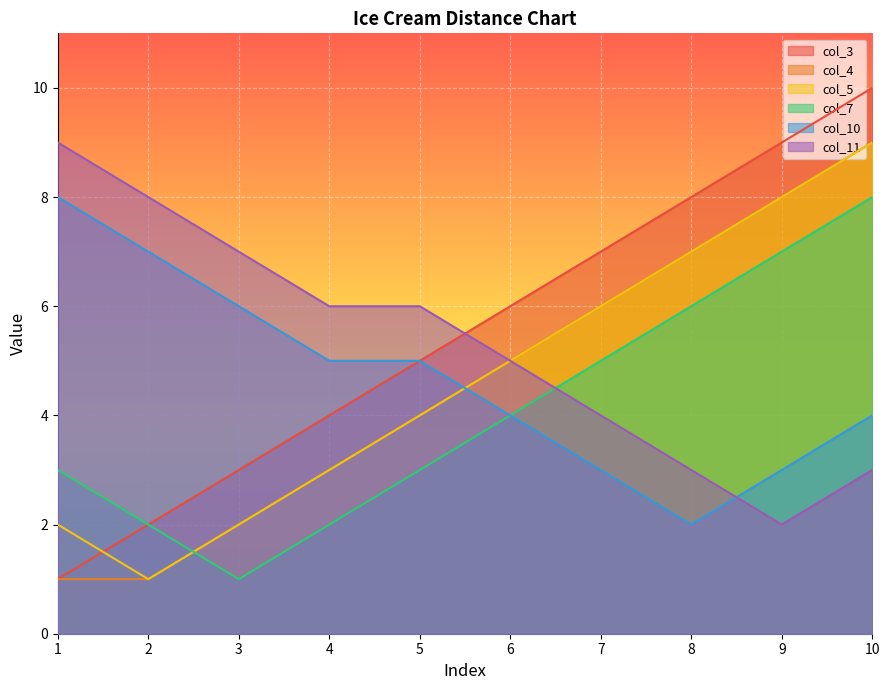

The value of col_5 at 2 is 1. True or false?

True